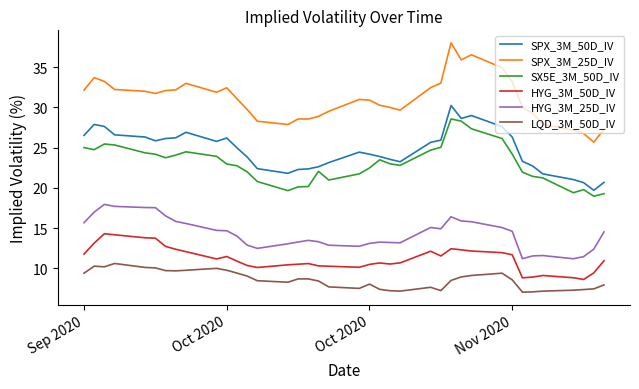

What is the maximum value for HYG_3M_25D_IV?

18.0